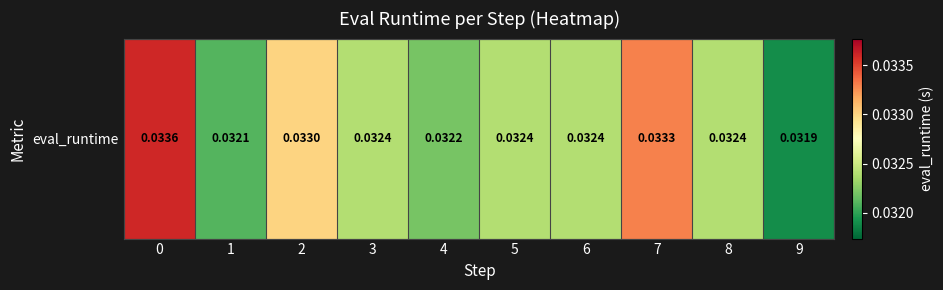

List the labels in order of value, smallest first.

9, 1, 4, 3, 5, 6, 8, 2, 7, 0